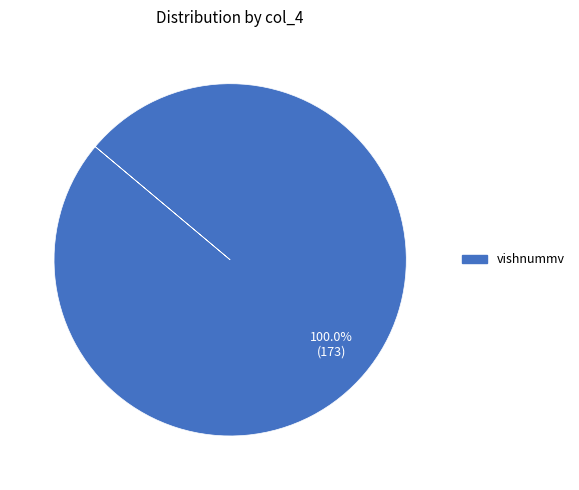

Is there any slice that represents more than half of the pie?

Yes